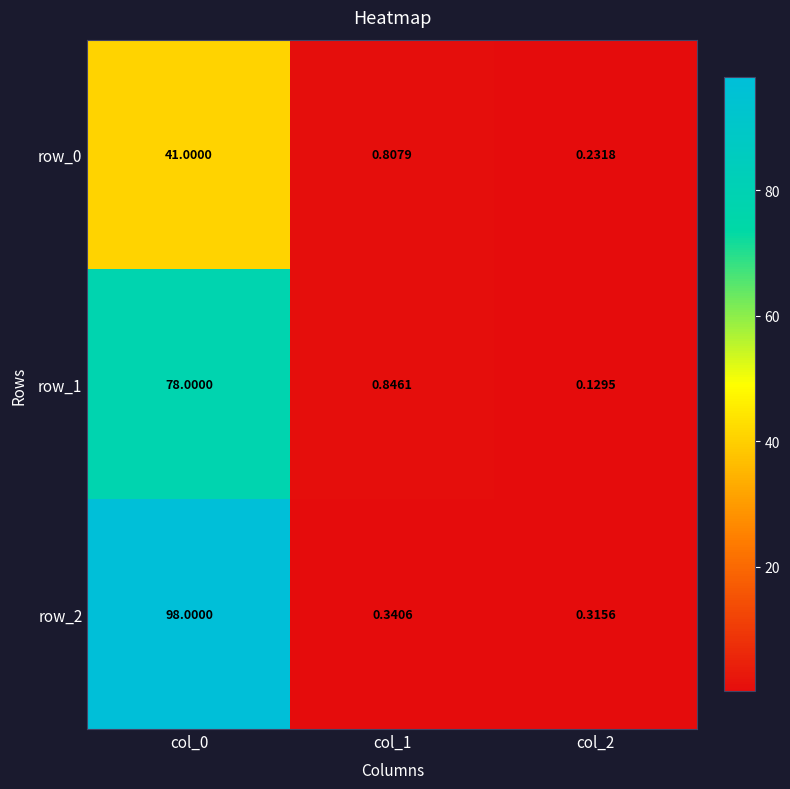

Is the value of row_2 at col_2 greater than the value of row_1 at col_2?

Yes